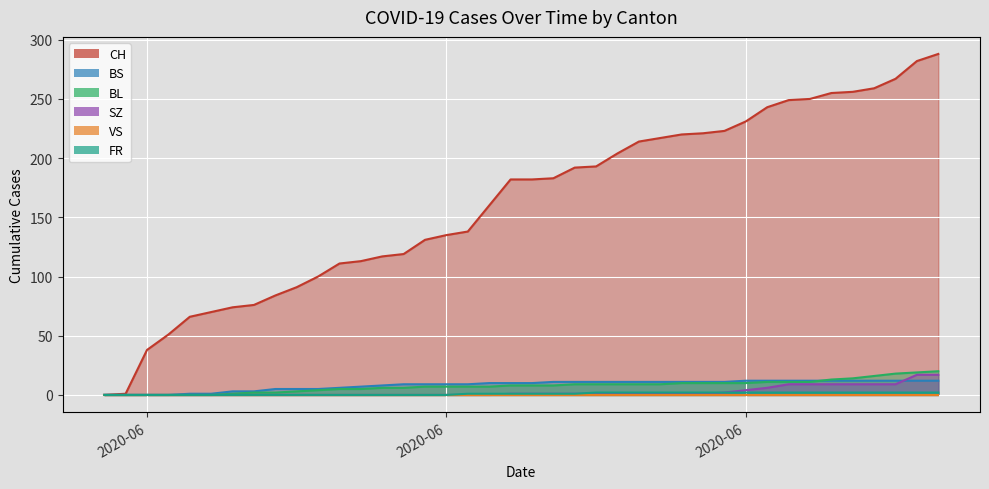

Which series has the largest total across all categories?

CH